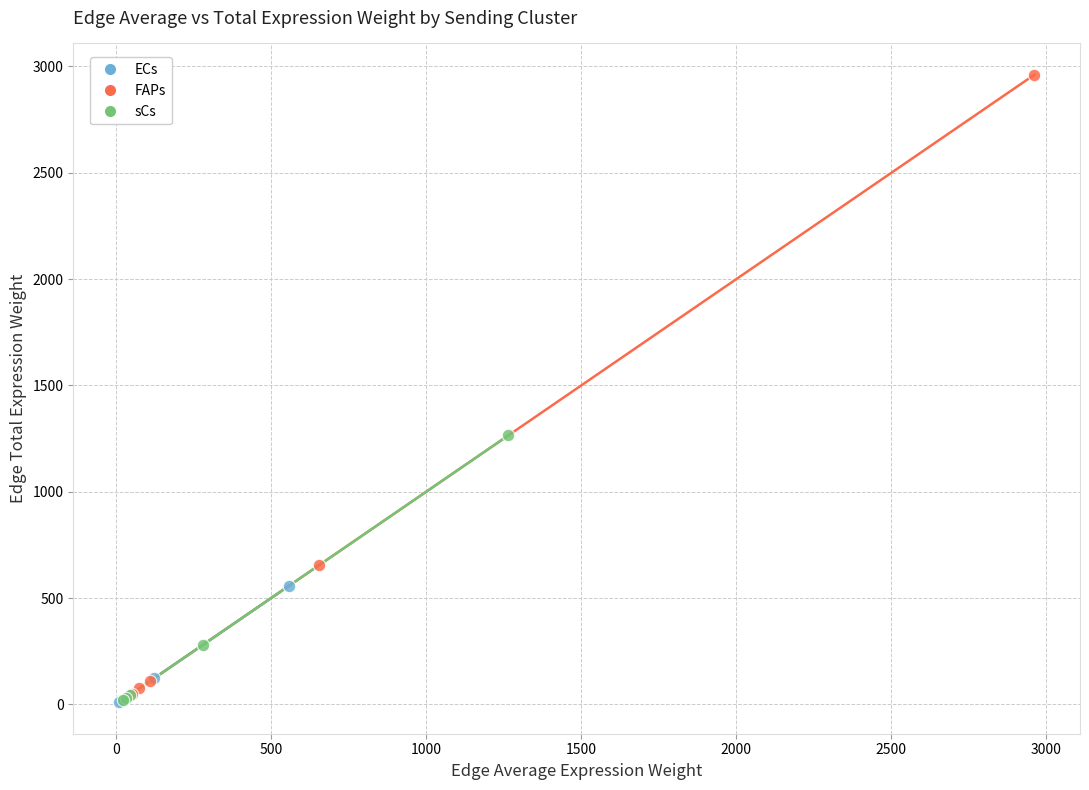

Which series has the widest spread of Y values?

FAPs